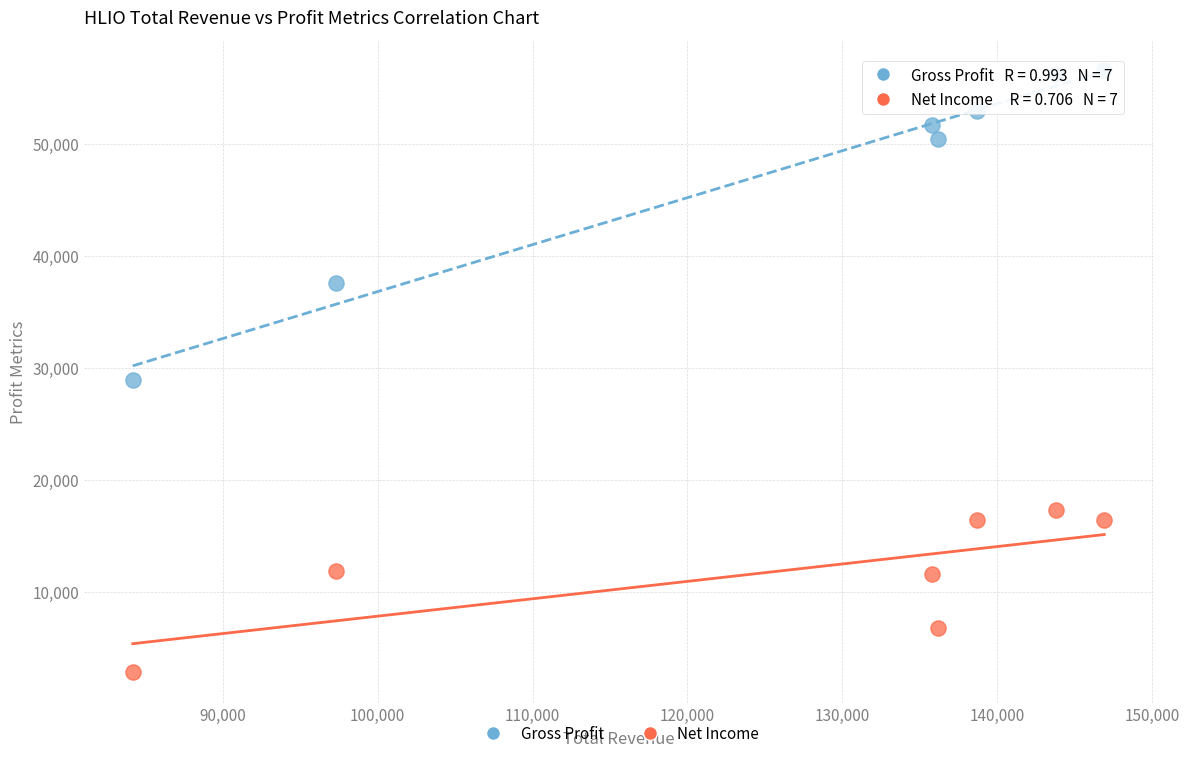

Which series contains the lowest Y value?

Net Income